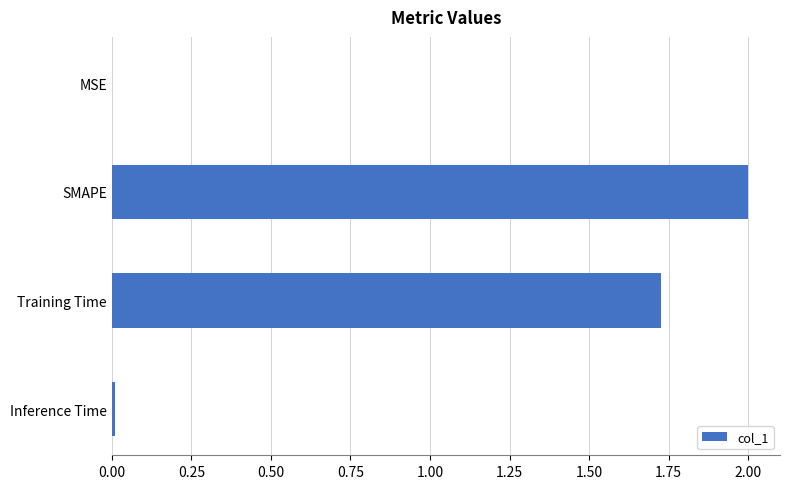

What is the maximum value shown in the chart?

2.0